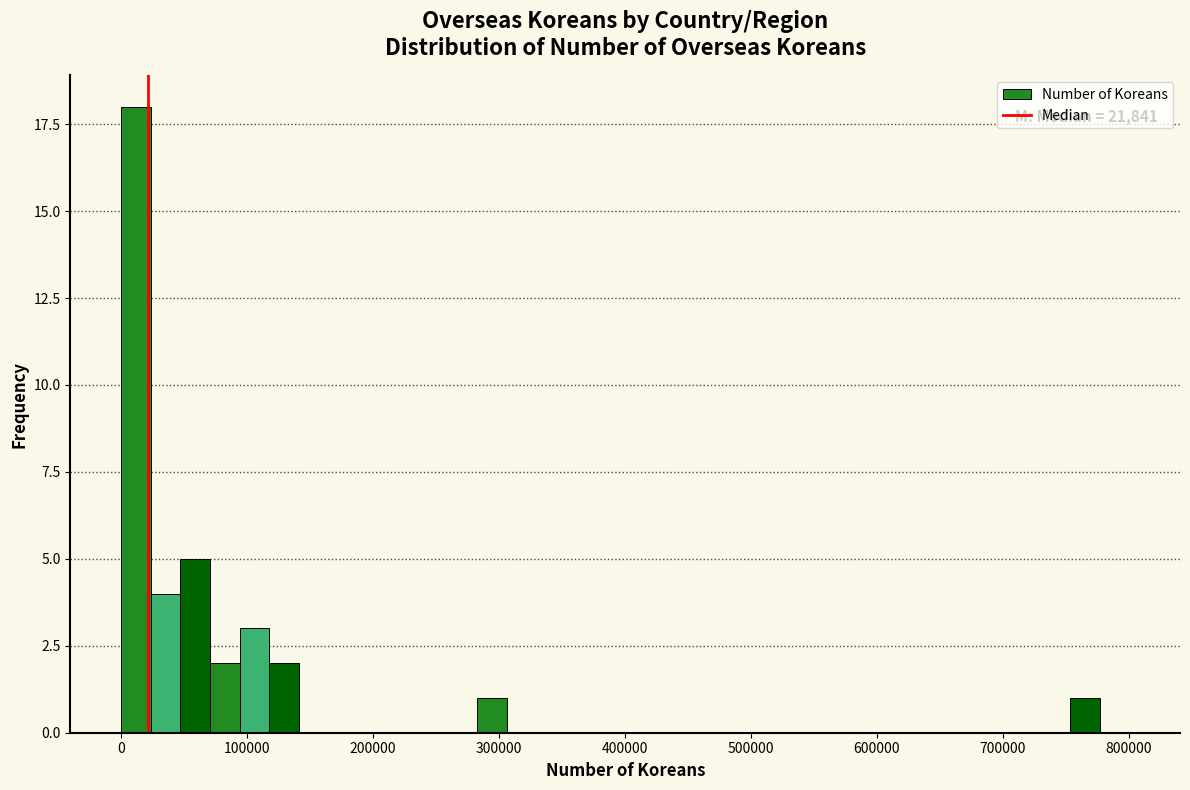

Around what value on the x-axis is the tallest bar? Give the approximate position of its centre, as read against the axis.

10000